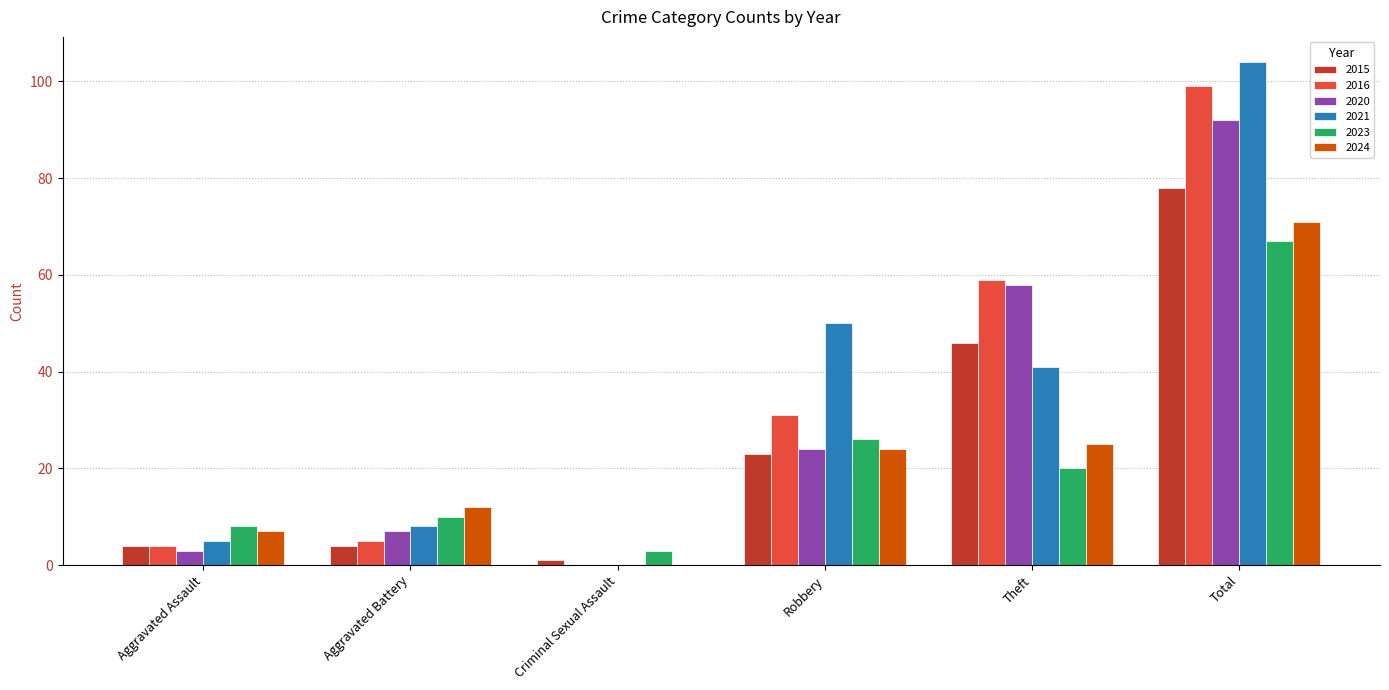

True or false: 2015 has a value of 23 at Robbery.

True